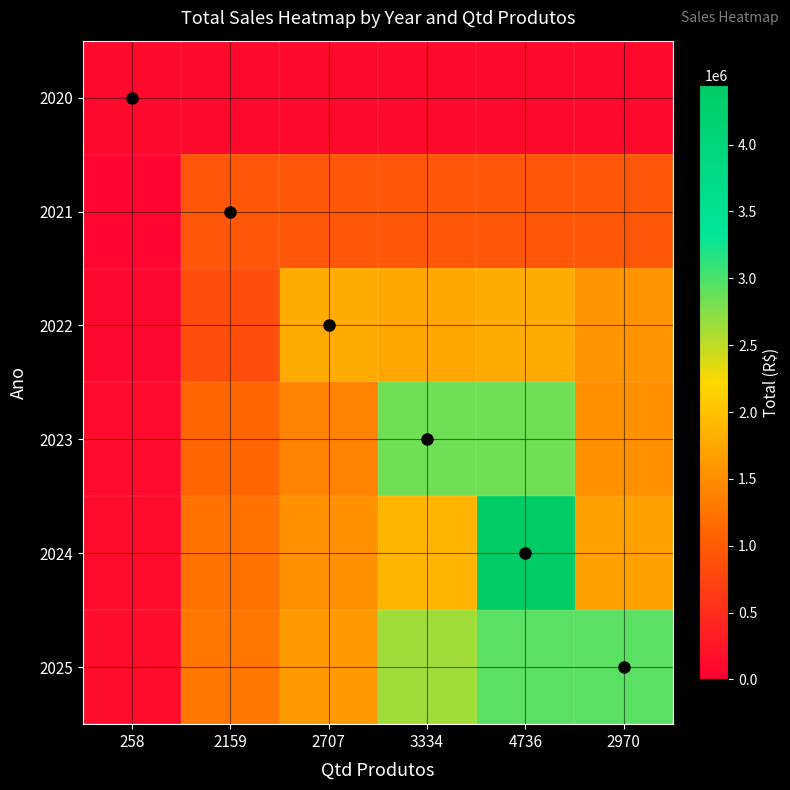

What is the difference between the highest and lowest values at 2970?

2821878.5